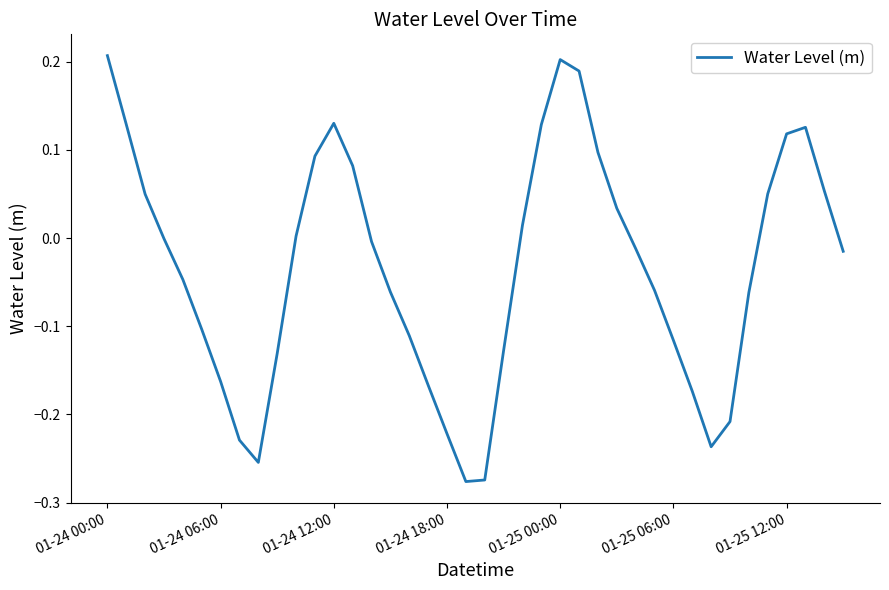

How many interior local valleys (lower than both neighbors) does the data have?

3